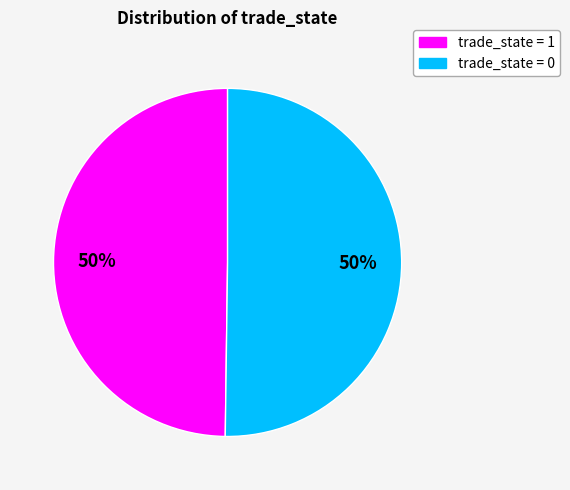

To the nearest percent, what is the average slice percentage?

50%